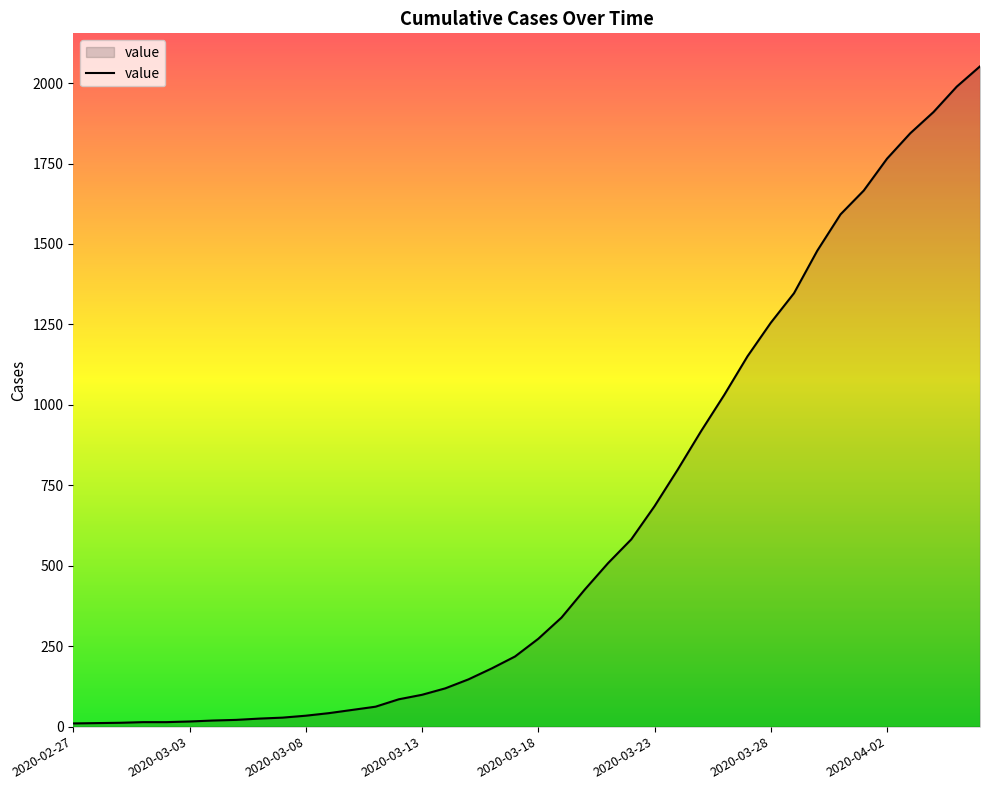

What is the difference between the maximum and minimum values?

2042